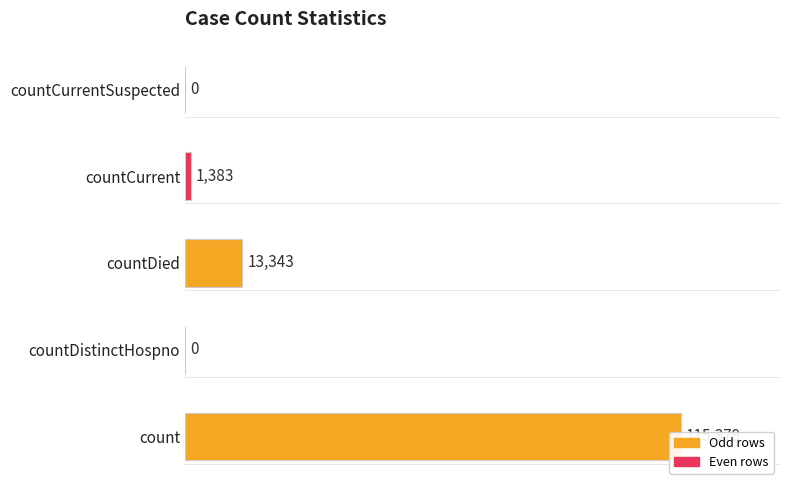

What is the value of the 1st bar from the left?

115379